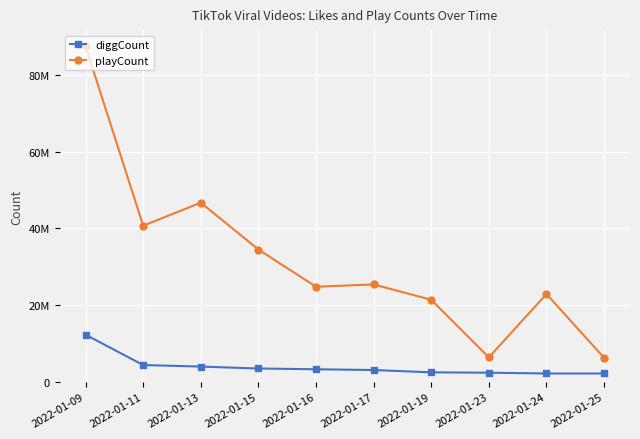

At which label does playCount reach its minimum?

2022-01-25